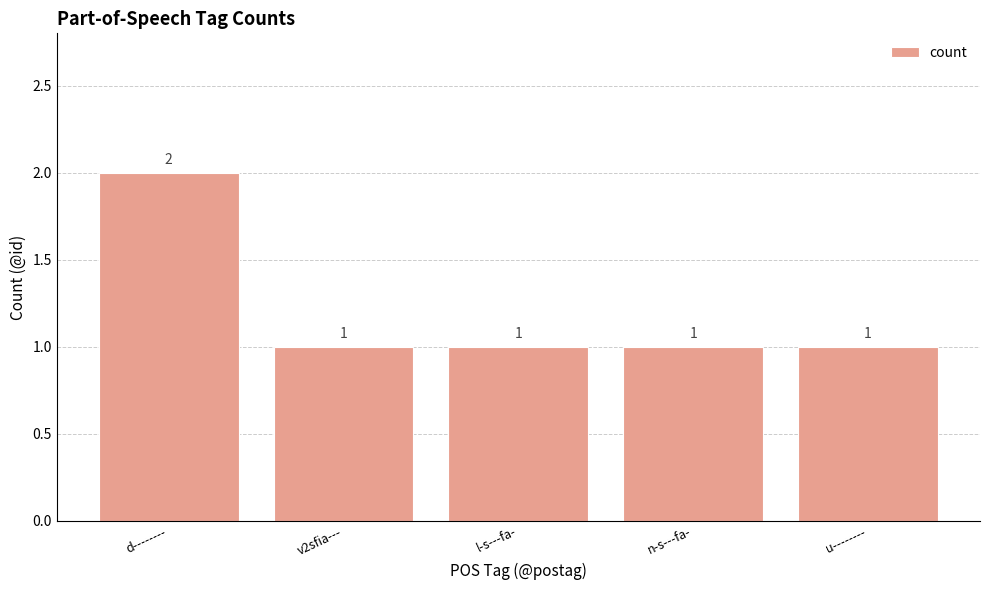

At which category does the chart reach its peak across all series?

d--------